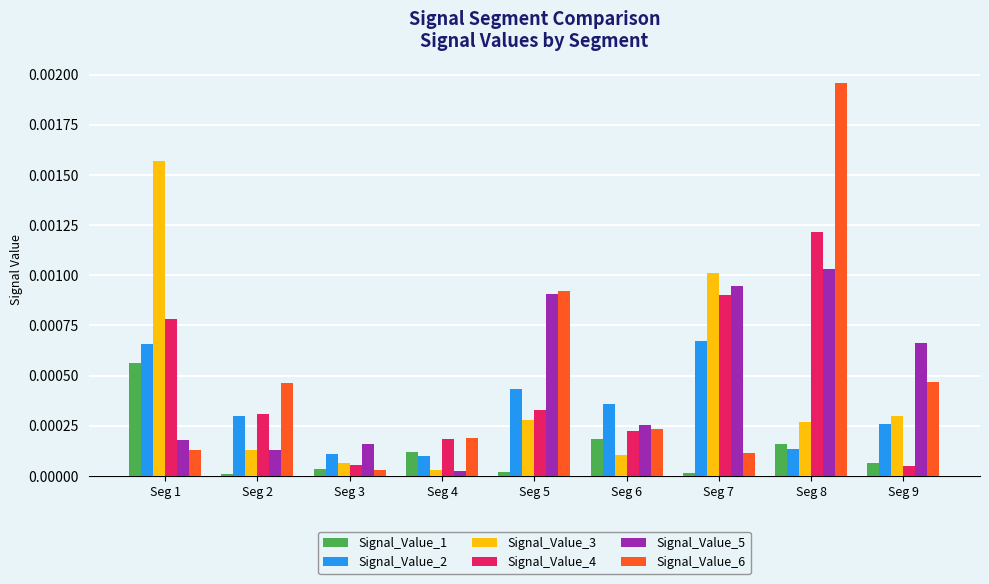

Count the number of categories in the chart.

9